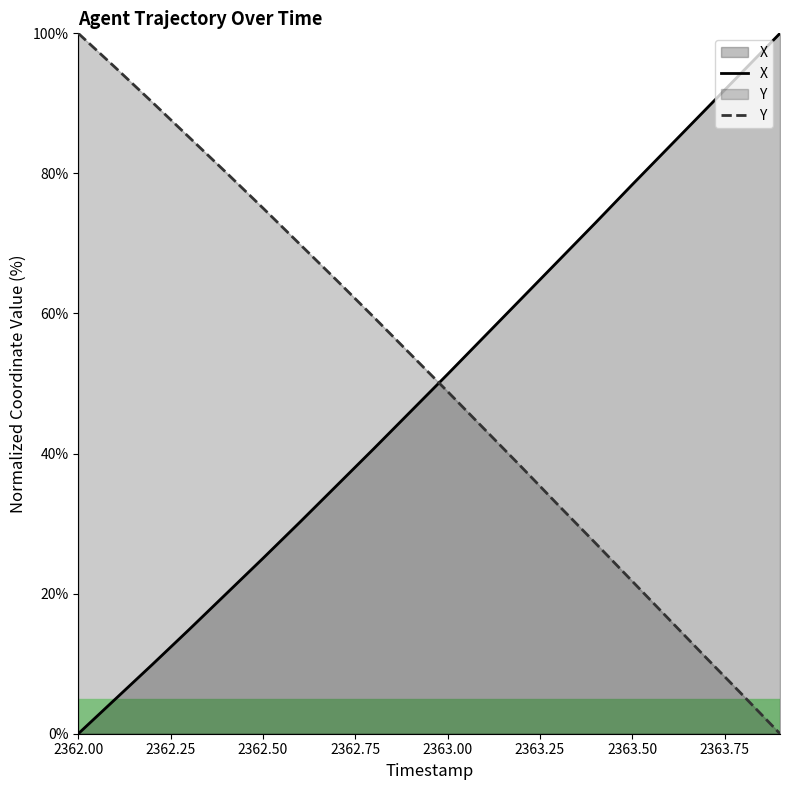

What is the difference between the maximum and minimum values in the X series?

100.0